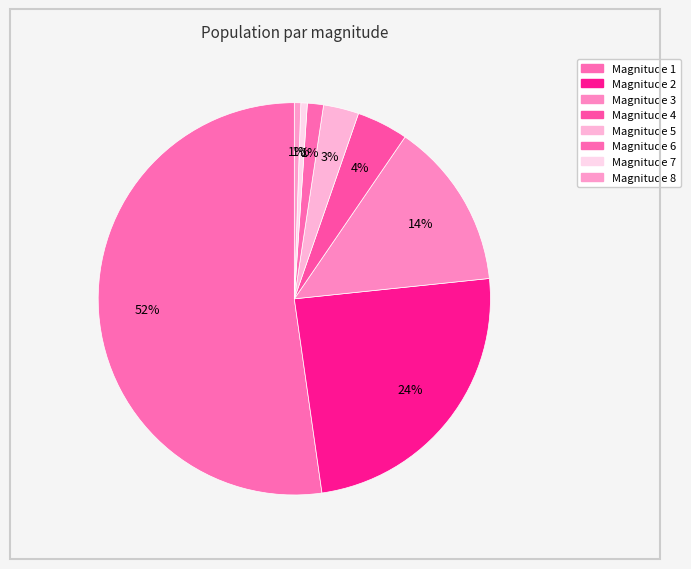

How many segments does this pie chart have?

8